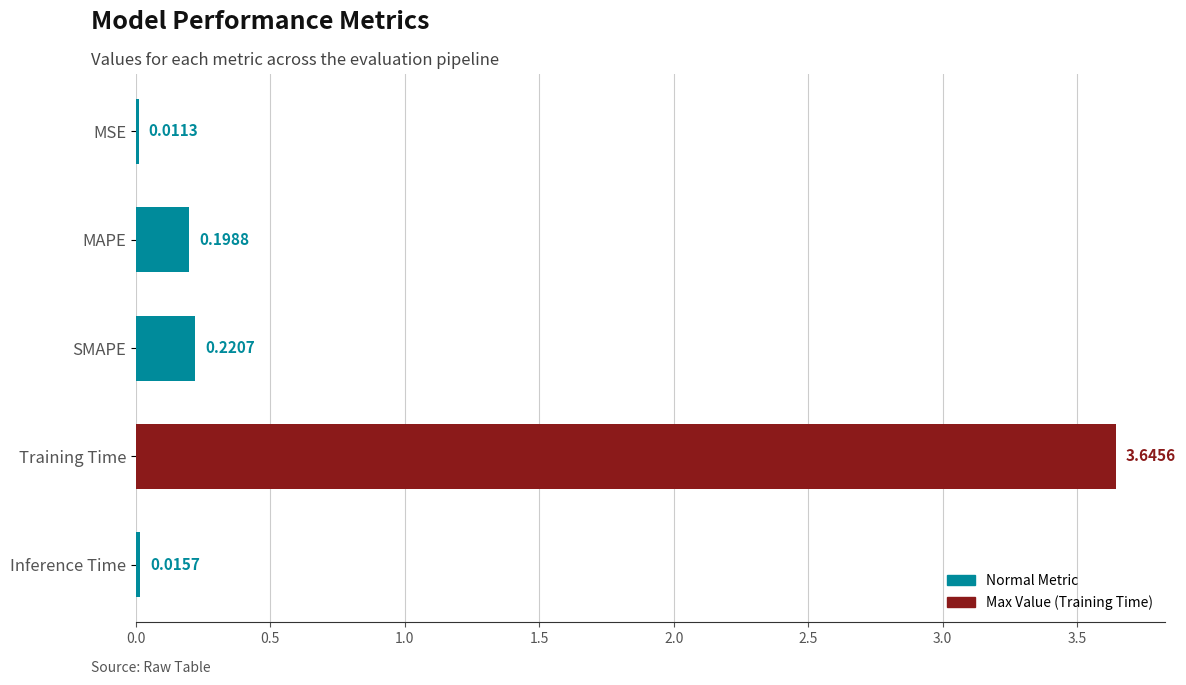

Between SMAPE and Inference Time, which is larger?

SMAPE